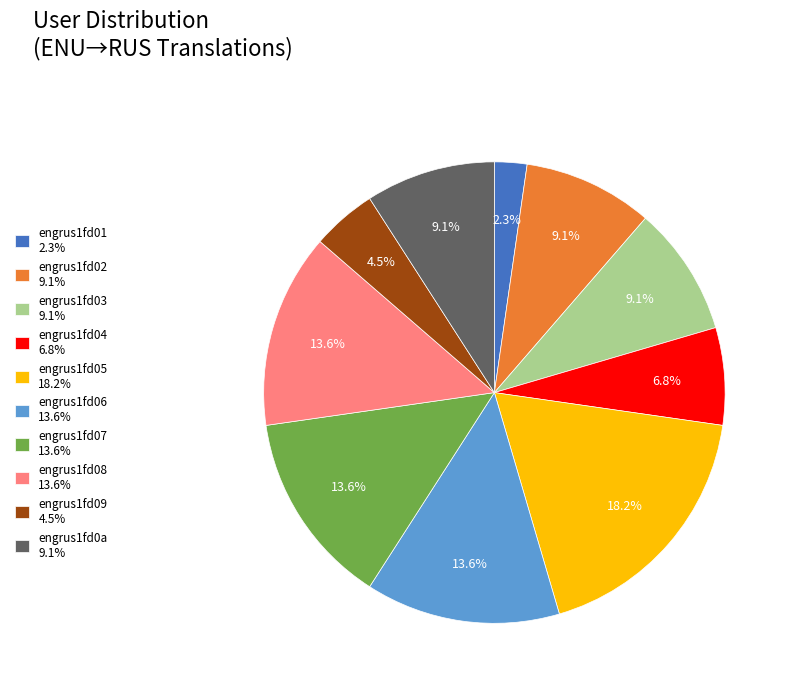

What is the largest slice in the pie chart?

engrus1fd05